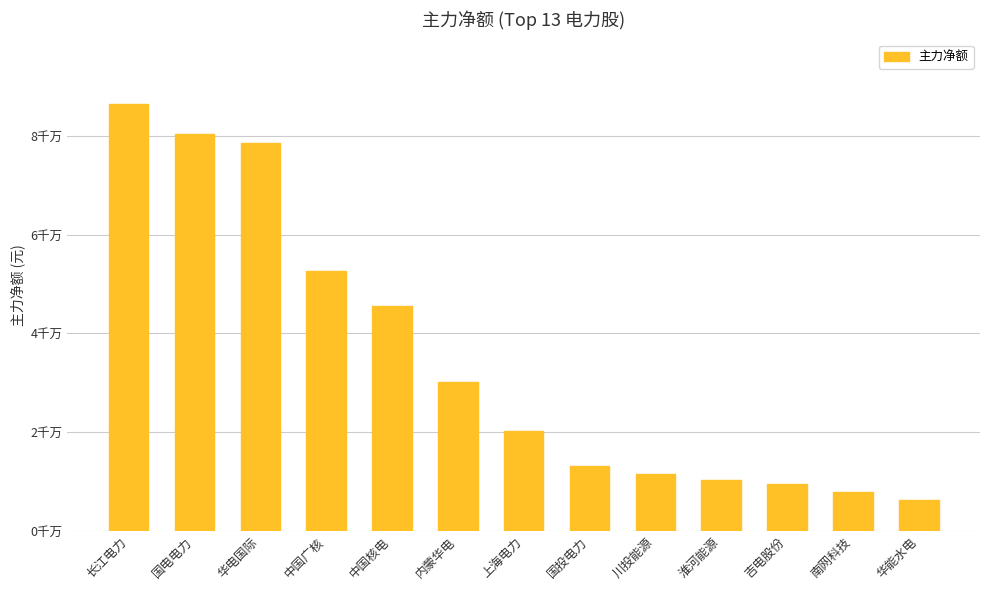

What is the approximate value at 南网科技, to the nearest 10?

7909820